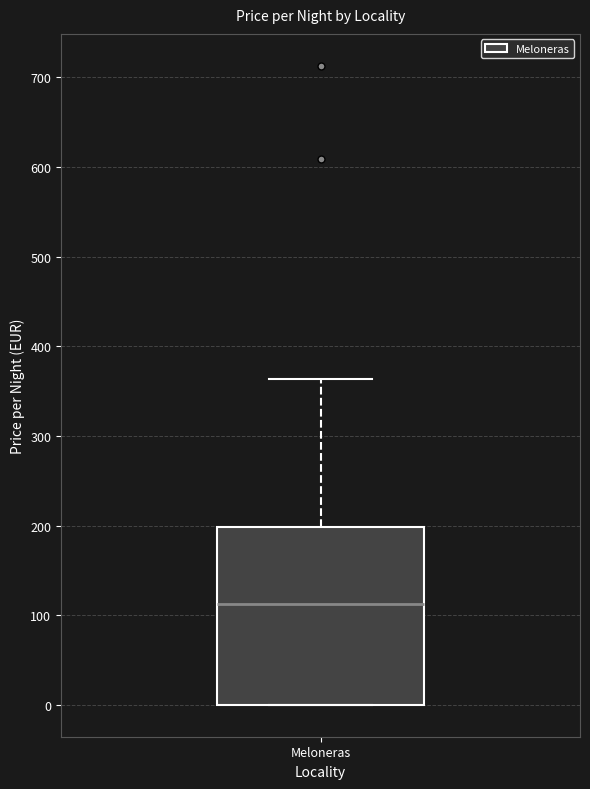

Transcribe this box plot: give where the median line is, the range the box spans, and where the two whiskers end, as read against the y-axis. The values are not printed on the chart, so give them approximately, as read against the axis.

median 110, box 0 to 200, whiskers 0 to 360